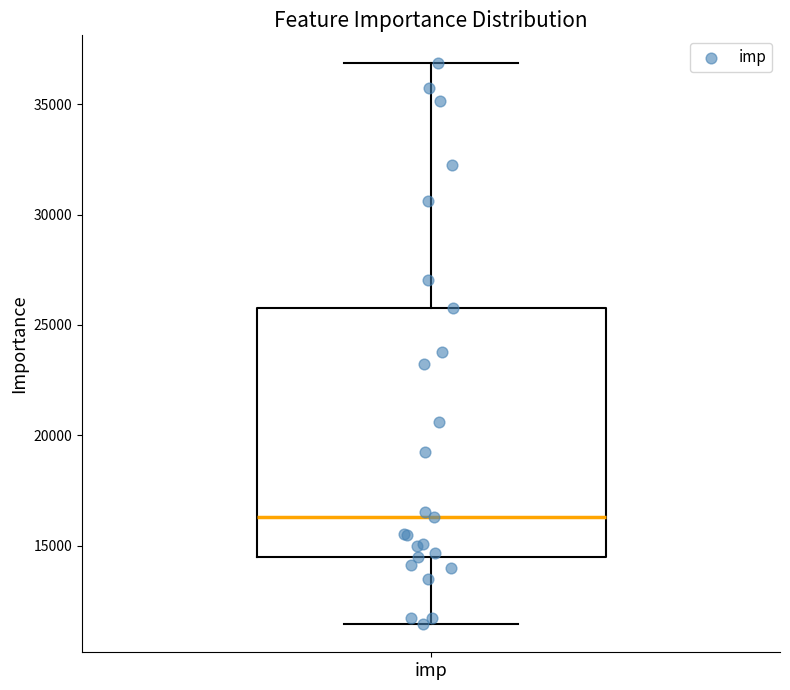

Transcribe this box plot: give where the median line is, the range the box spans, and where the two whiskers end, as read against the y-axis. The values are not printed on the chart, so give them approximately, as read against the axis.

median 16500, box 14500 to 26000, whiskers 11500 to 37000